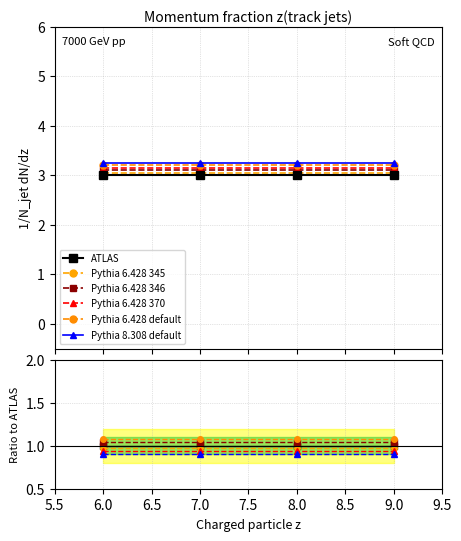

Does the chart display data point markers on the line(s)?

Yes